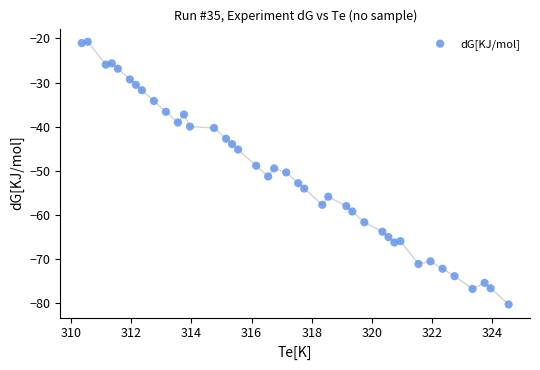

What is the range of X values (max minus min)?

14.2